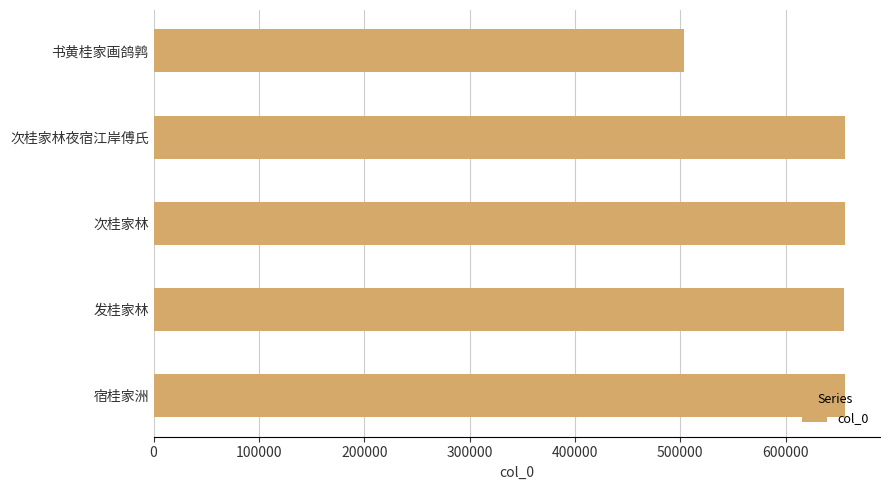

What is the sum of all values?

3128776